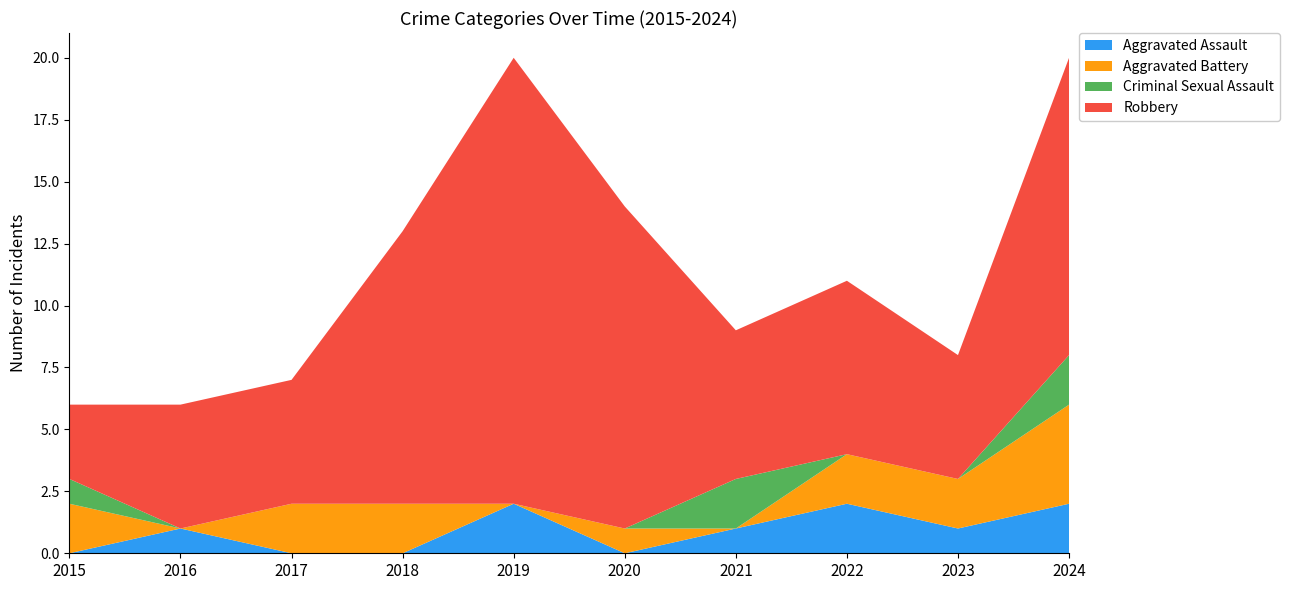

Reading left to right, list all the values displayed in this chart.

Aggravated Assault: 2015=0	2016=1	2017=0	2018=0	2019=2	2020=0	2021=1	2022=2	2023=1	2024=2
Aggravated Battery: 2015=2	2016=0	2017=2	2018=2	2019=0	2020=1	2021=0	2022=2	2023=2	2024=4
Criminal Sexual Assault: 2015=1	2016=0	2017=0	2018=0	2019=0	2020=0	2021=2	2022=0	2023=0	2024=2
Robbery: 2015=3	2016=5	2017=5	2018=11	2019=18	2020=13	2021=6	2022=7	2023=5	2024=12